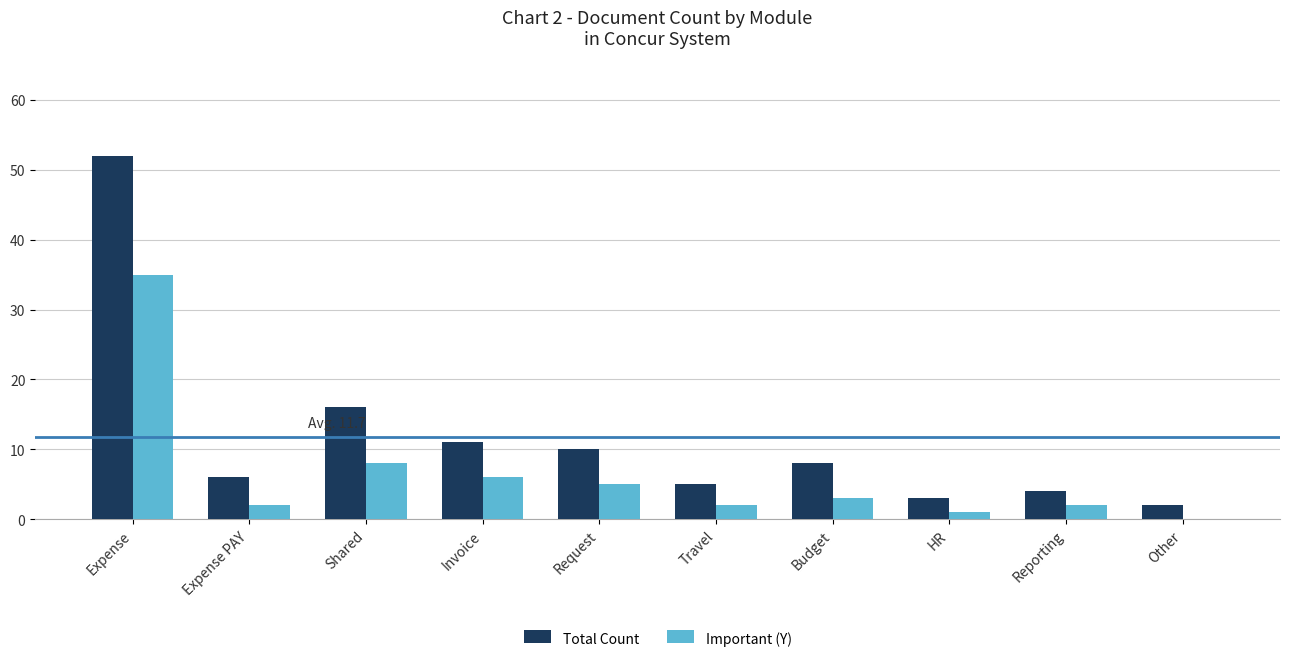

How many data points does each series have?

10